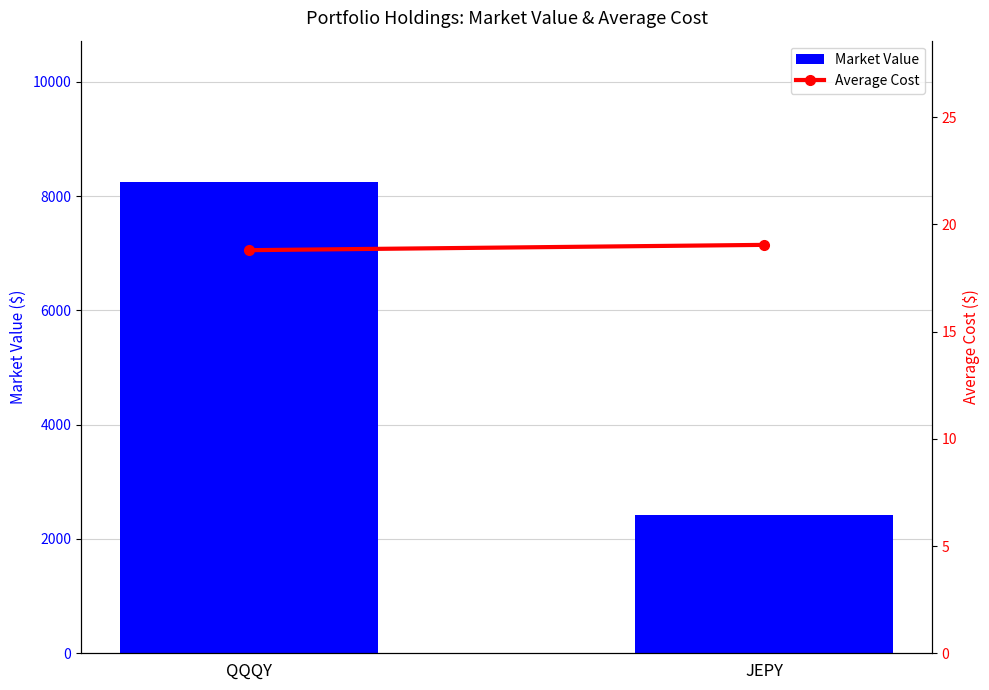

What is the difference between the Market Value values at JEPY and QQQY?

5824.0